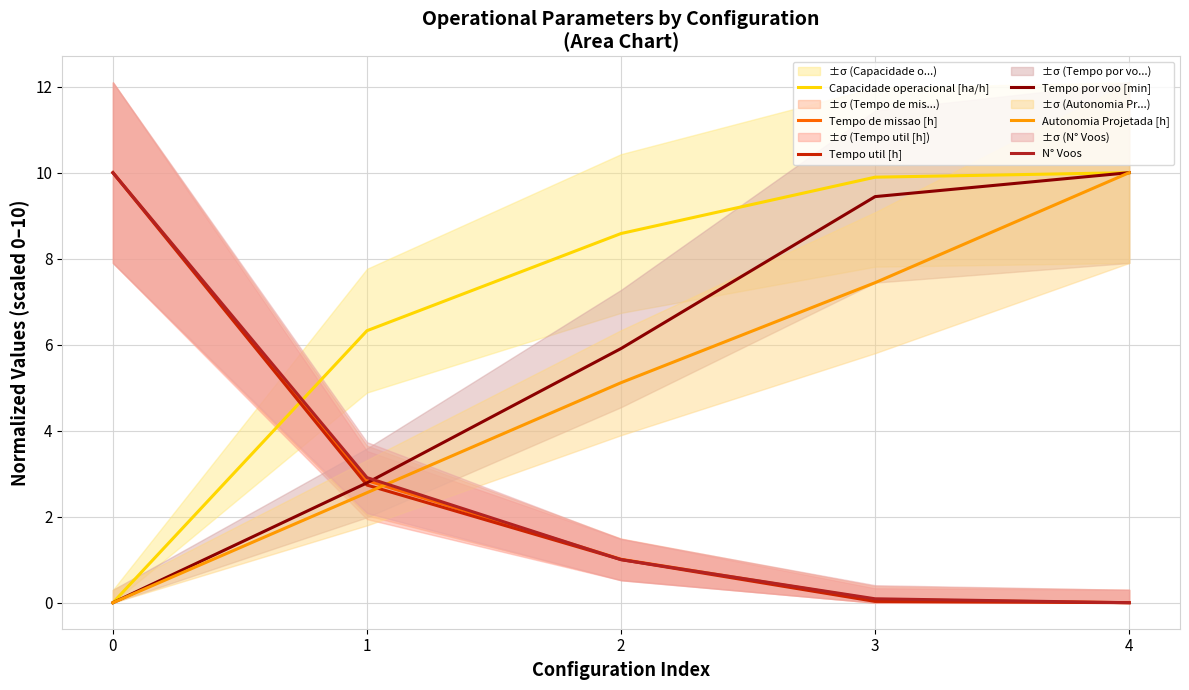

How many lines are shown in the chart?

6